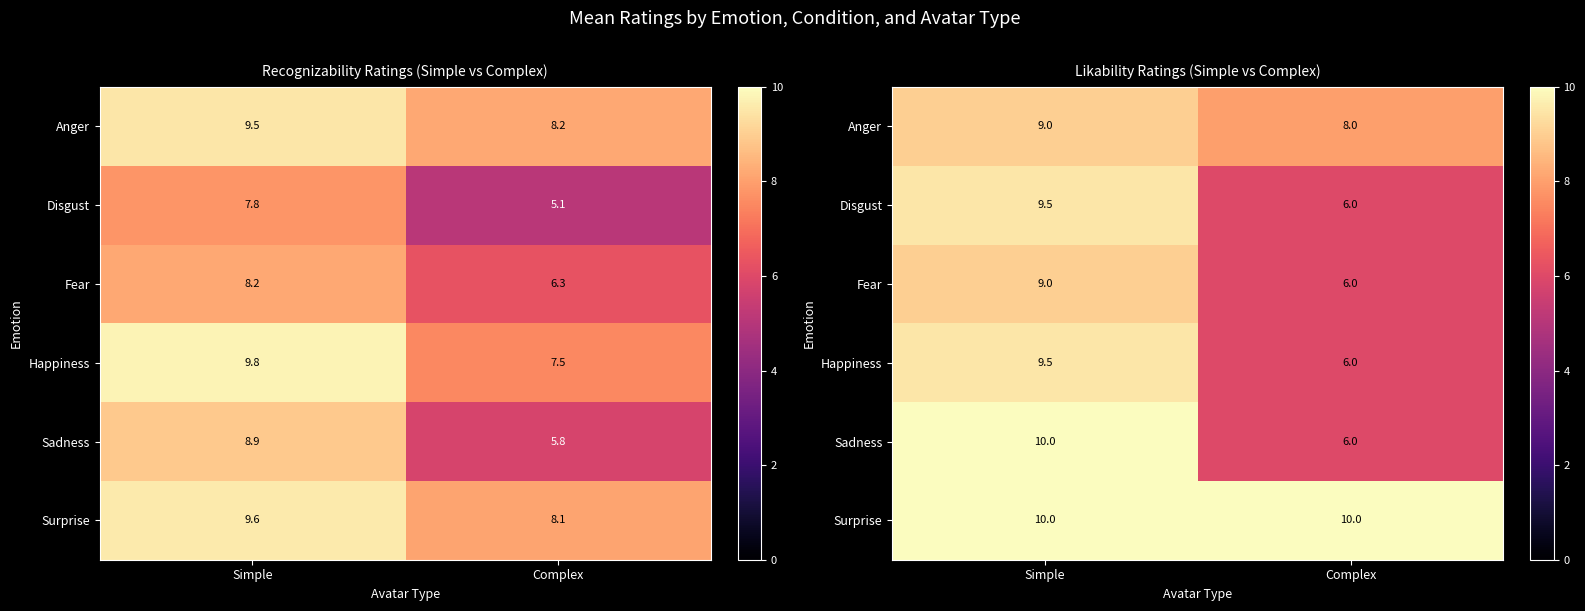

At which label does Fear reach its minimum?

Complex